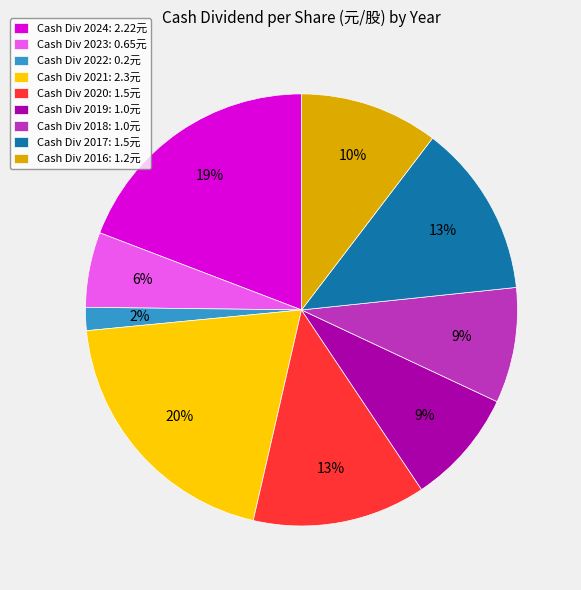

True or false: Cash Div 2022: 0.2元 accounts for 2% of the total.

True